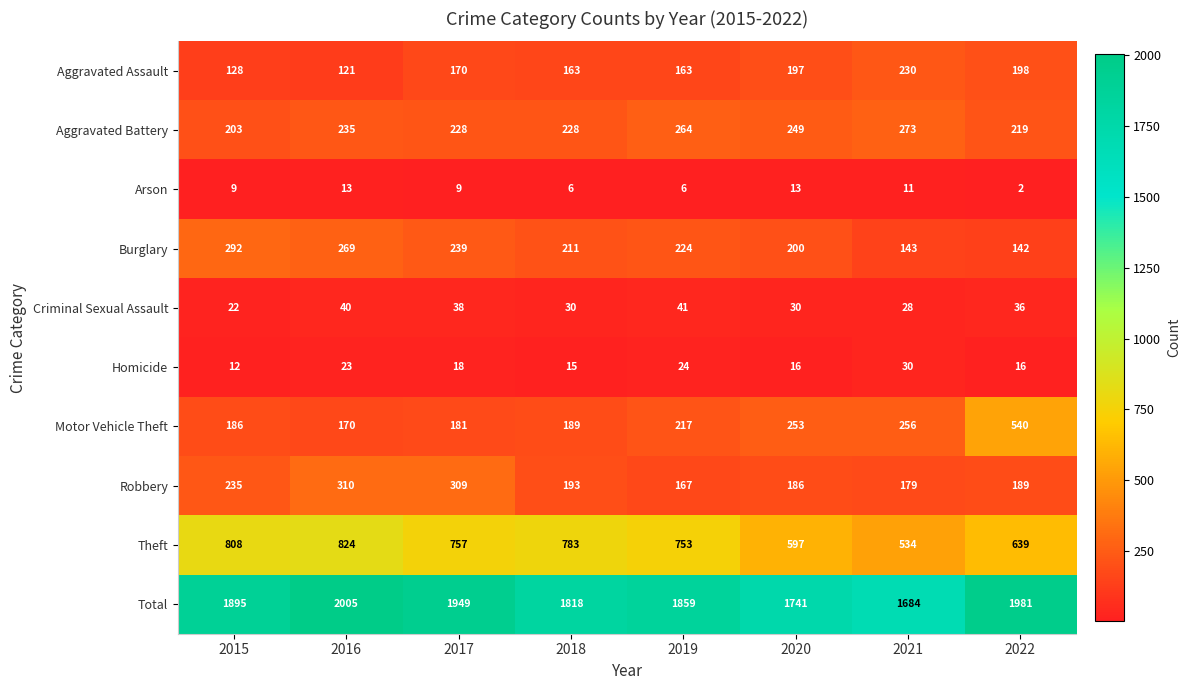

Where is Burglary nearest to the value 217?

2018